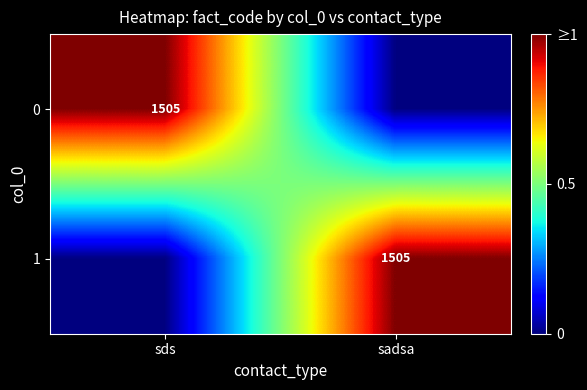

True or false: 0 has a value of 2196 at sds.

False